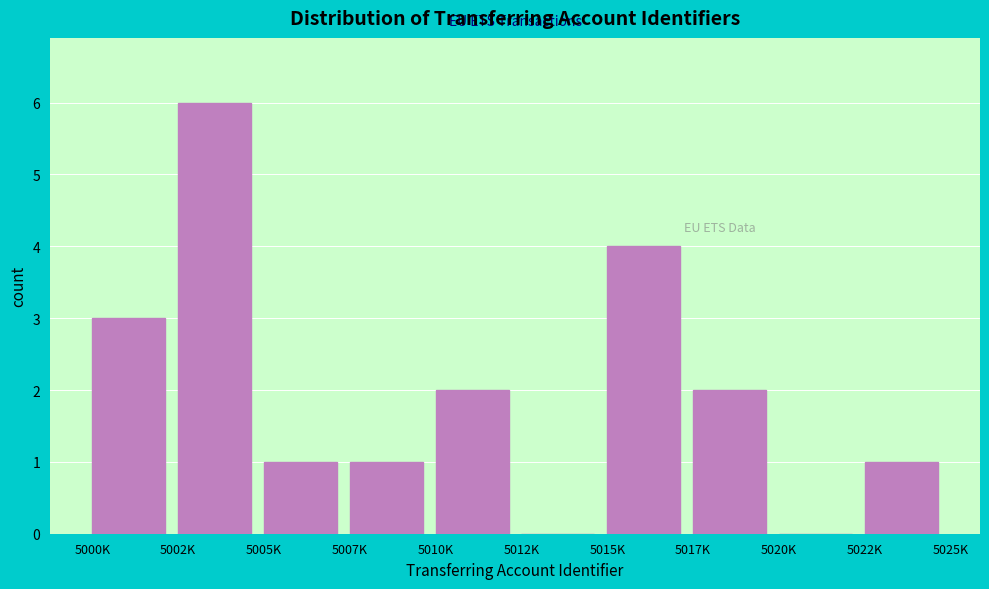

Reading right to left, transcribe all the data shown in this chart.

5022K=1	5020K=0	5017K=2	5015K=4	5012K=0	5010K=2	5007K=1	5005K=1	5002K=6	5000K=3